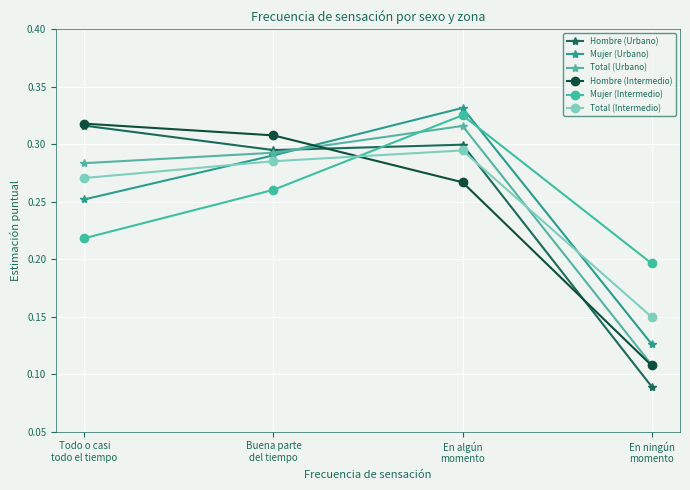

At how many categories does at least one series exceed 0?

4